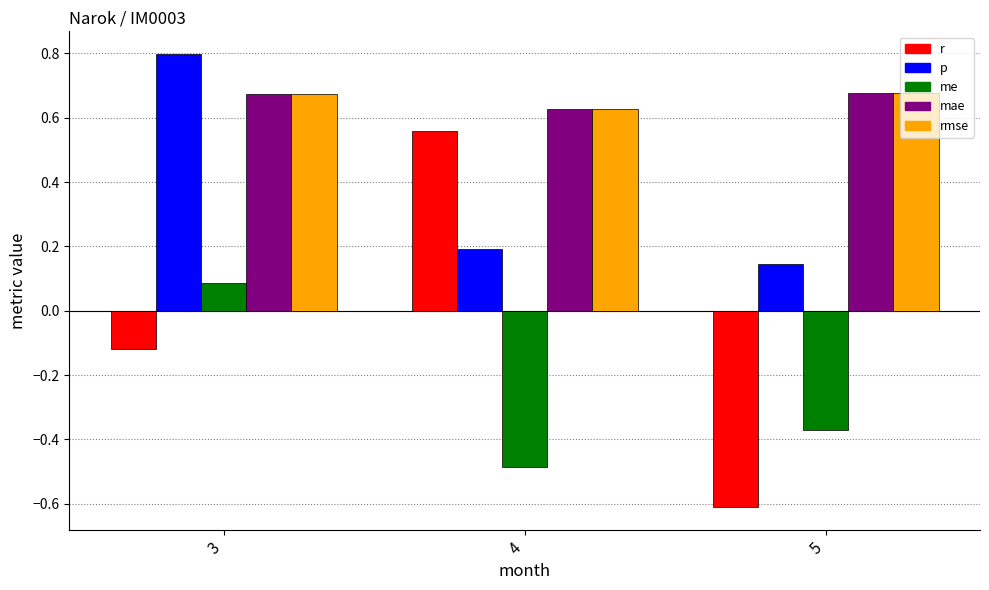

What is the minimum value for r?

-0.6